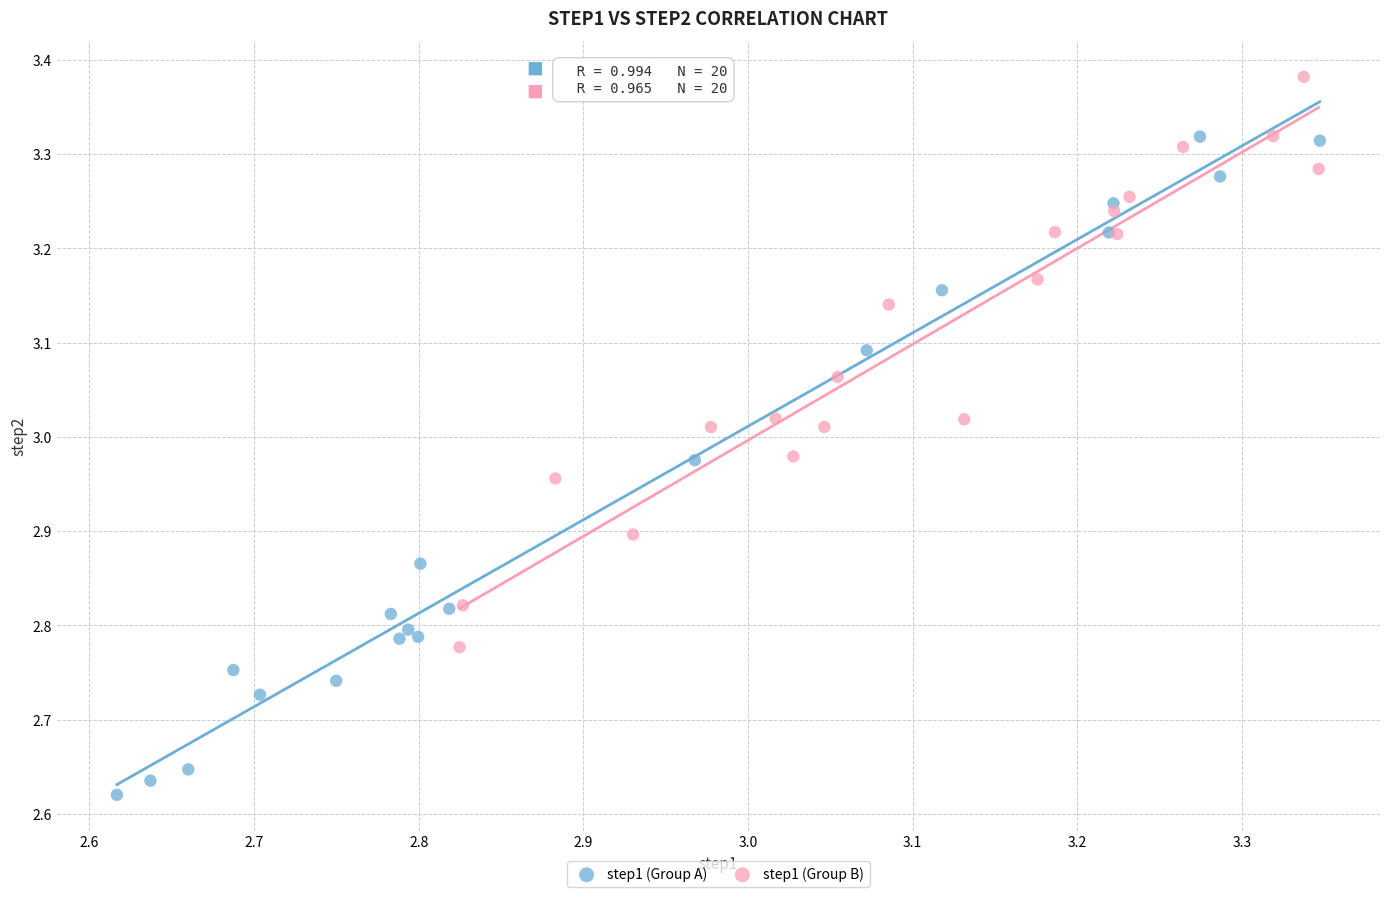

Which series reaches the maximum Y coordinate?

step1 (Group B)